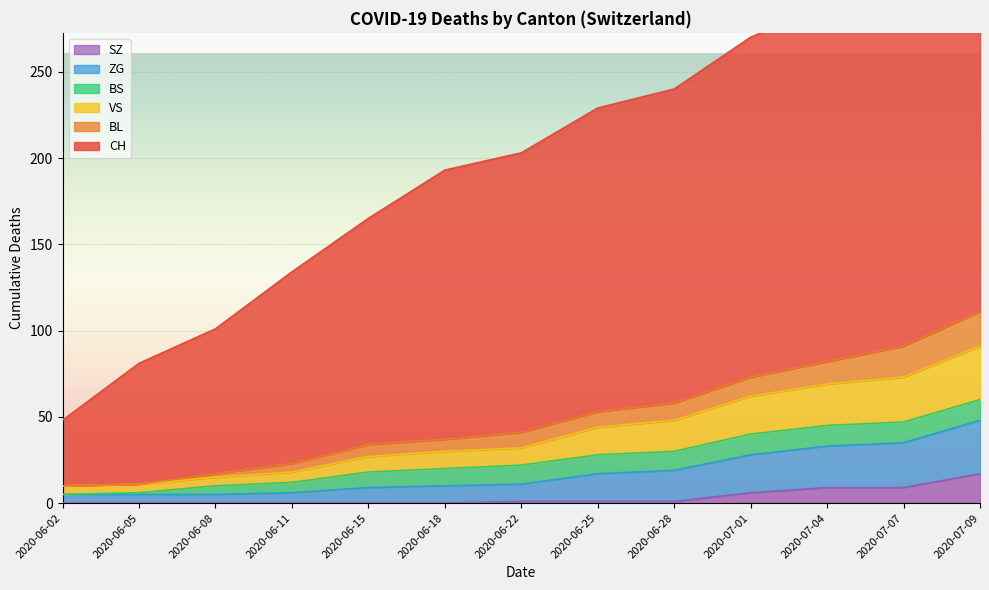

Between 2020-06-05 and 2020-06-25, which series saw the biggest shift?

CH